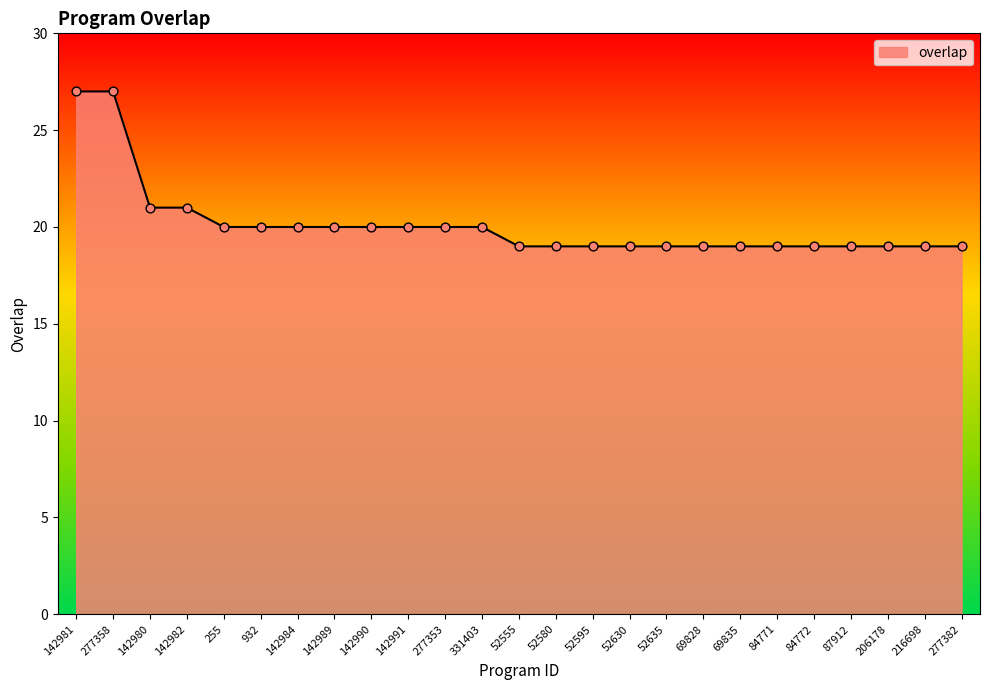

Approximately how many times larger is the value at 52555 compared to 52580?

1.0